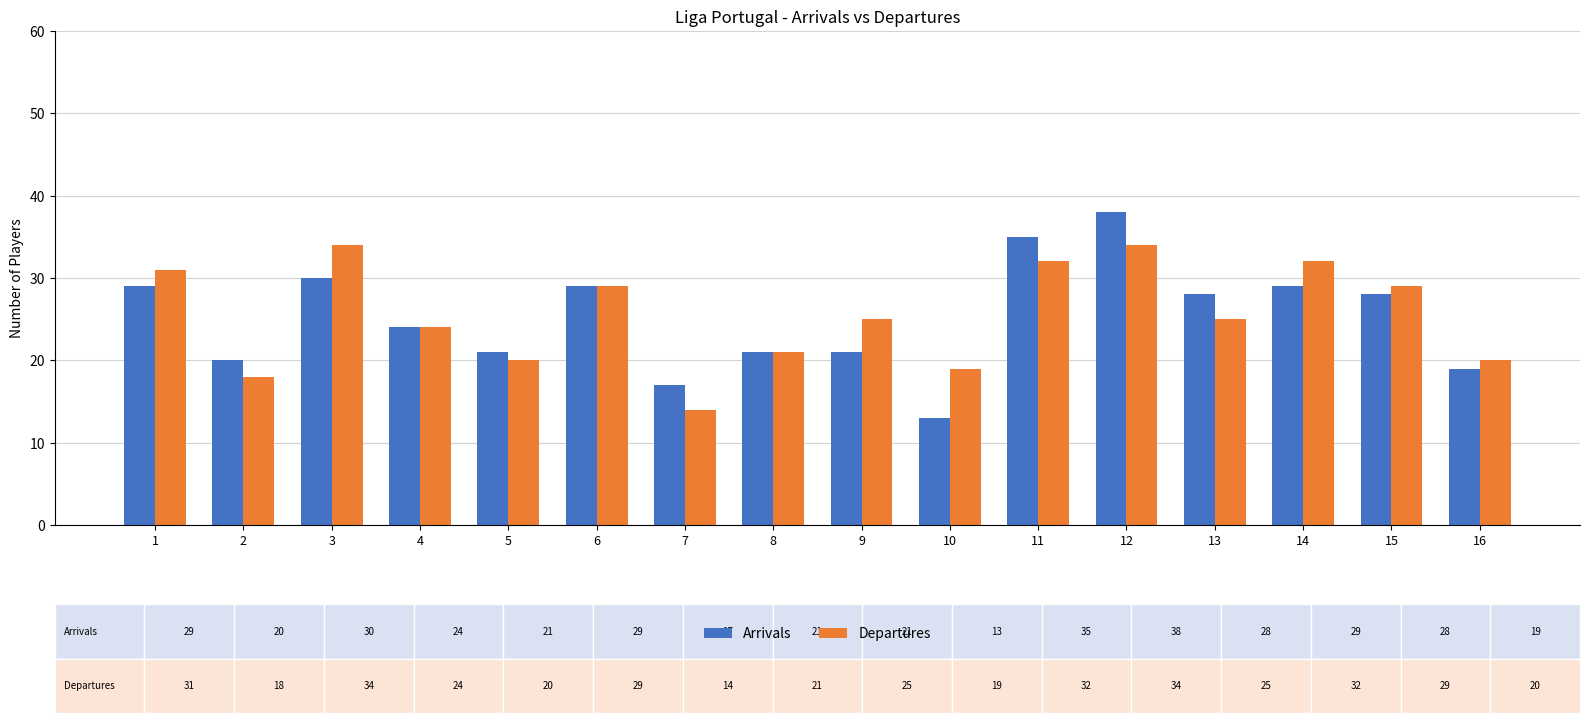

How many bars are there in total?

32